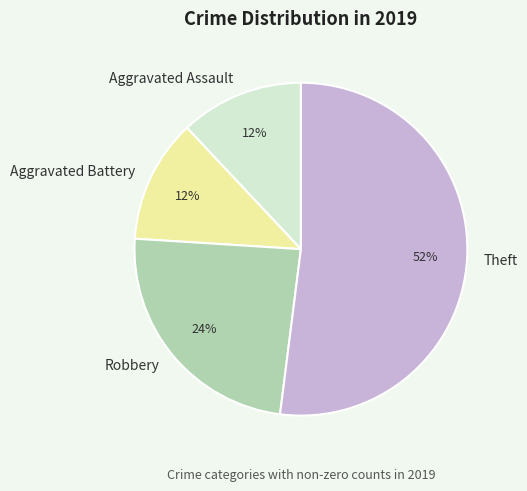

True or false: Theft accounts for 52% of the total.

True